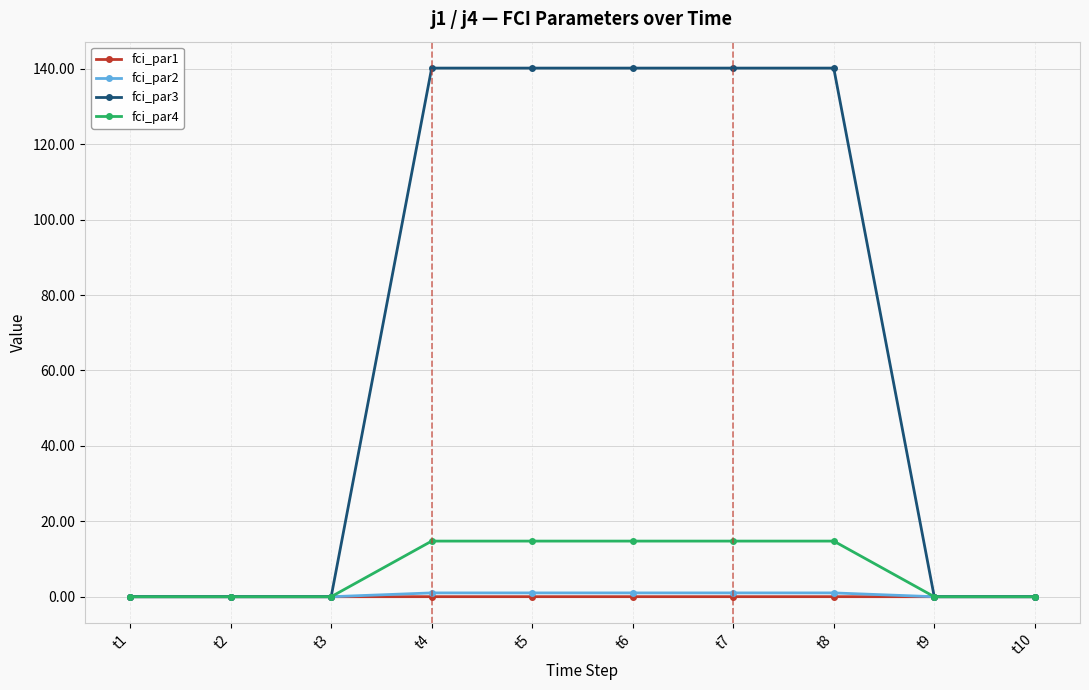

How many series are shown in this chart?

4